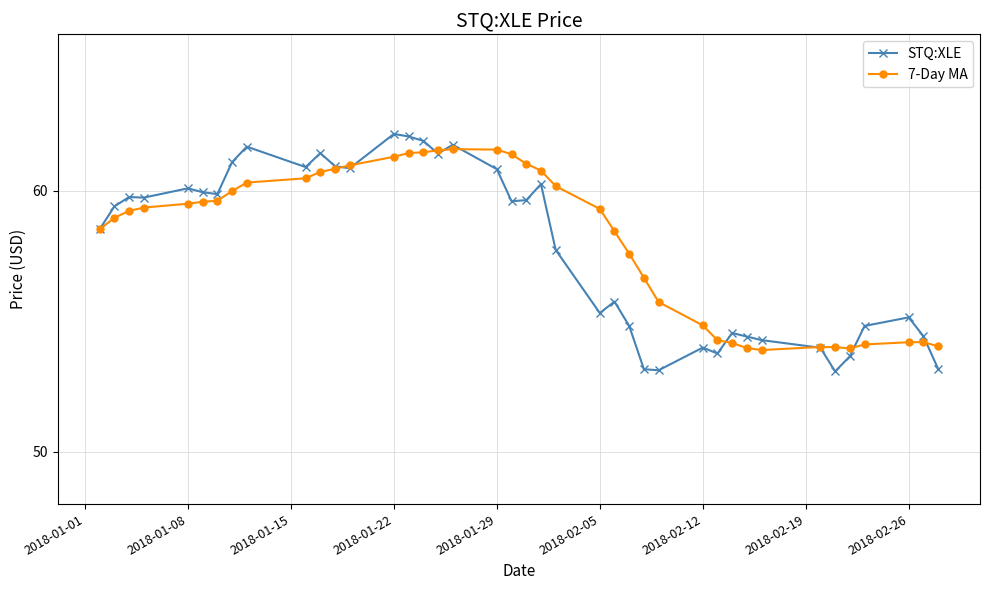

List the series in order of their overall mean, lowest first.

STQ:XLE, 7-Day MA